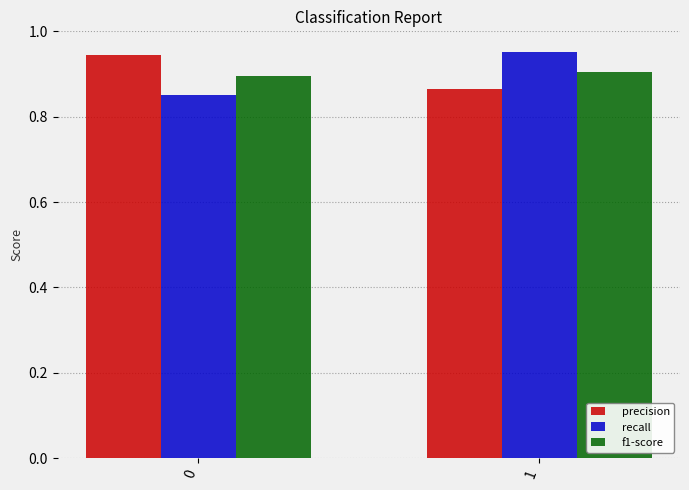

Does the chart contain stacked bars?

No